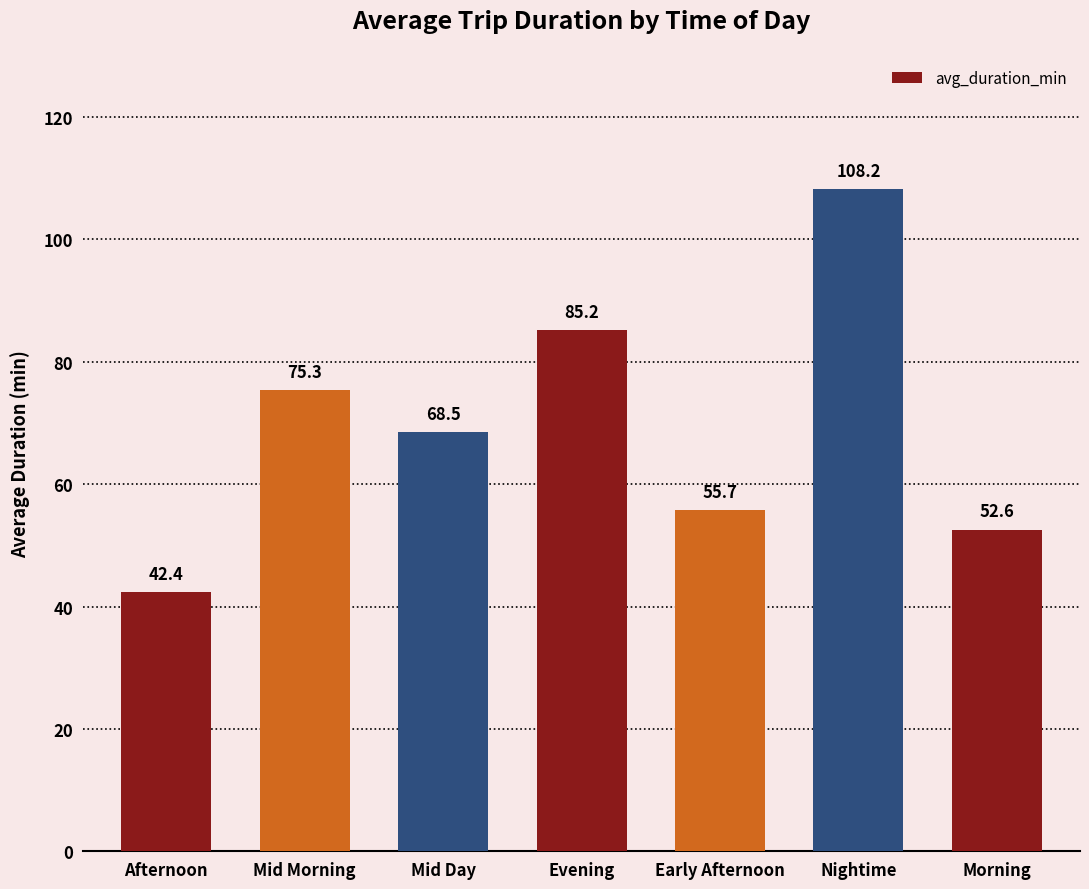

Approximately how many times larger is the value at Early Afternoon compared to Evening?

0.7